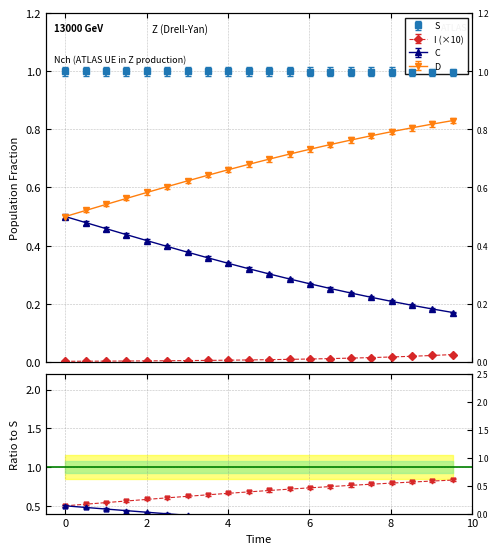

Is it true that C equals 0.2 at 3.0100334448160533?

False